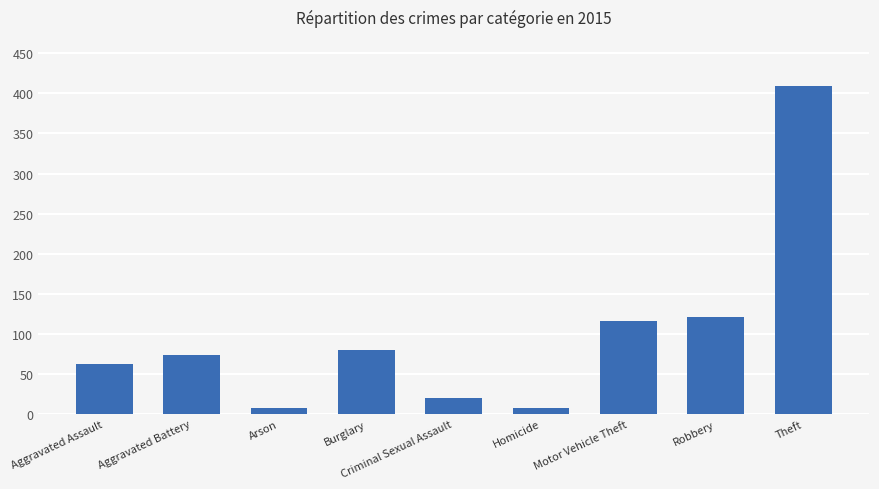

What is the ratio of the value at Robbery to the value at Homicide?

15.1